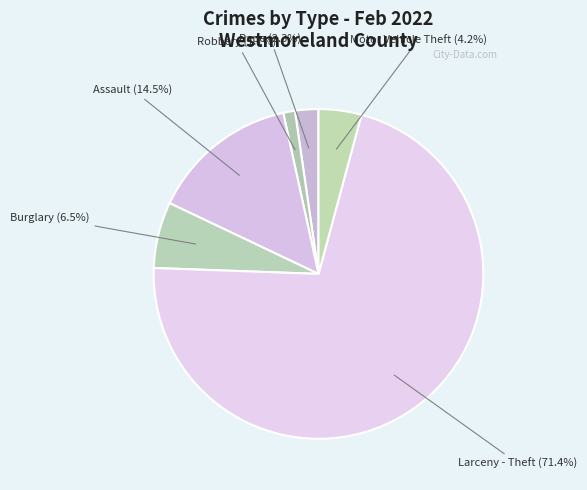

Which category has the biggest portion of the pie?

Larceny - Theft